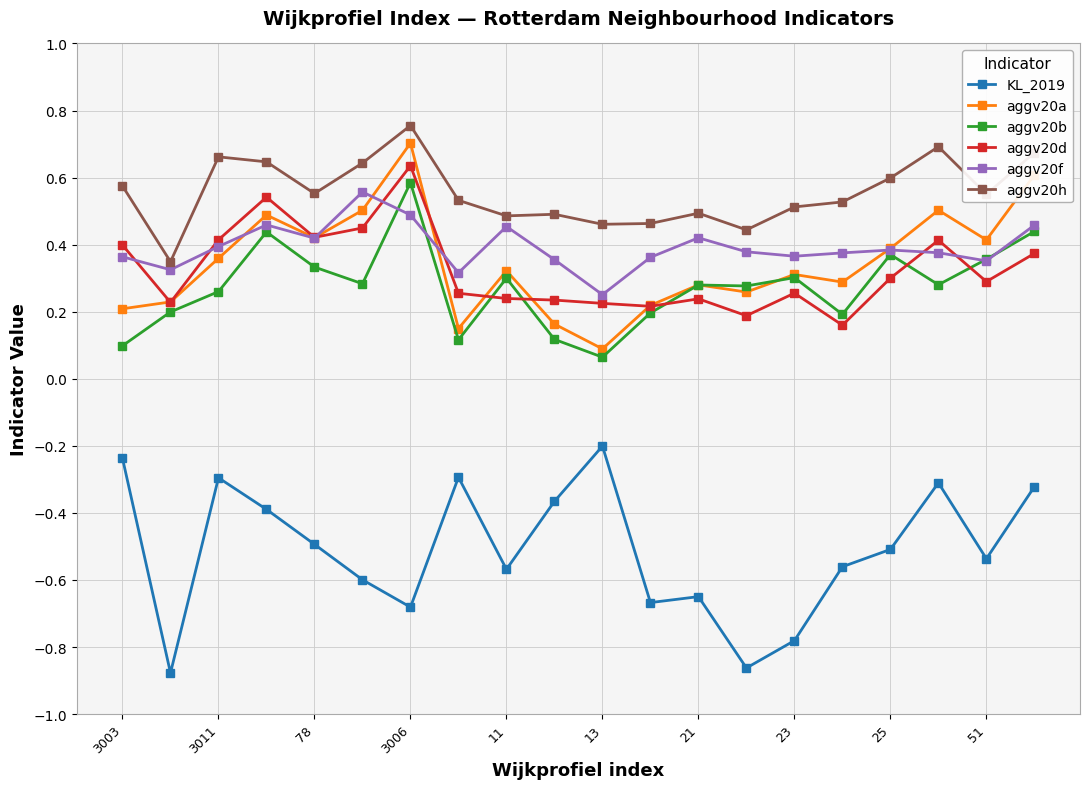

True or false: aggv20b has more than 1 interior local peaks.

True